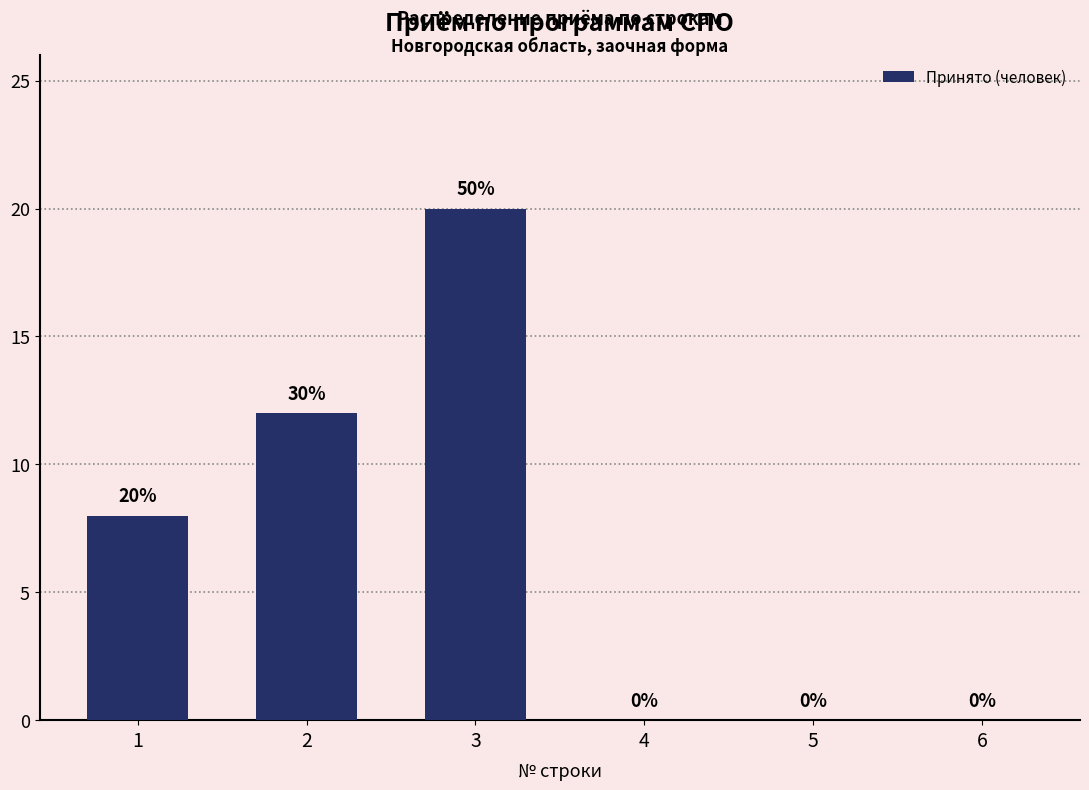

Reading right to left, what are all the values shown in this chart?

6=0	5=0	4=0	3=20	2=12	1=8